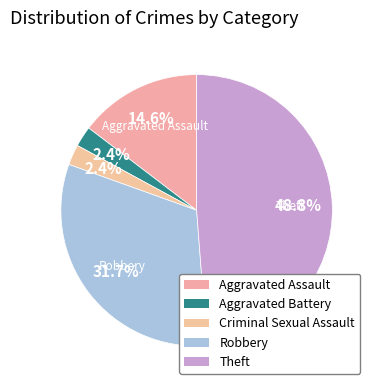

What is the smallest slice in the pie chart?

Aggravated Battery